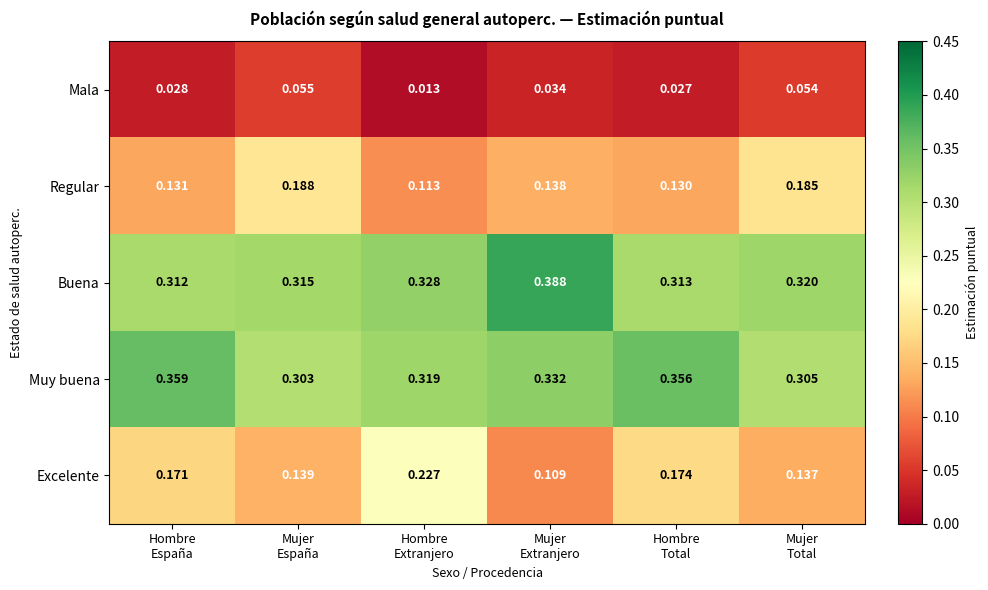

Which series has the largest total across all categories?

Buena